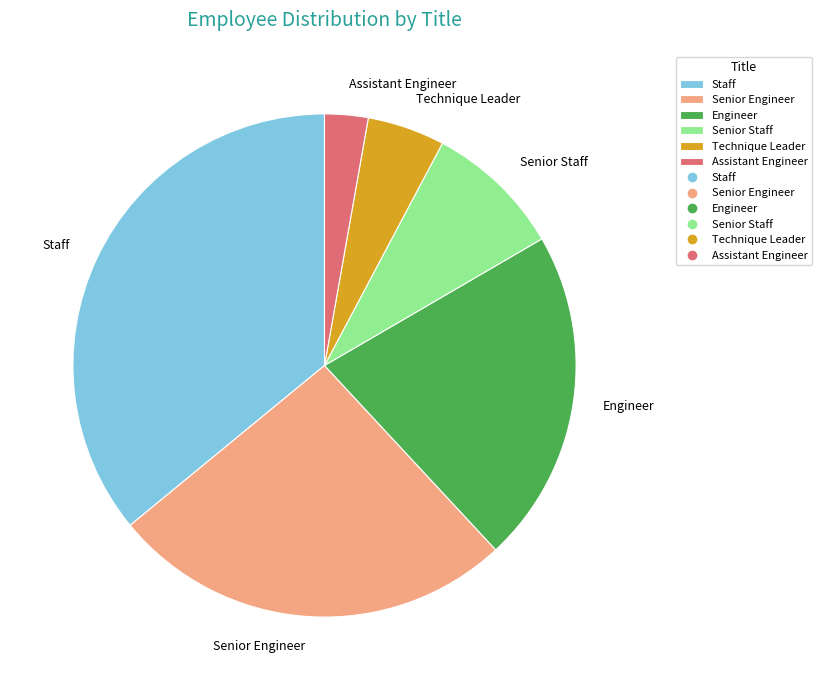

Which has a higher value, Technique Leader or Senior Staff?

Senior Staff